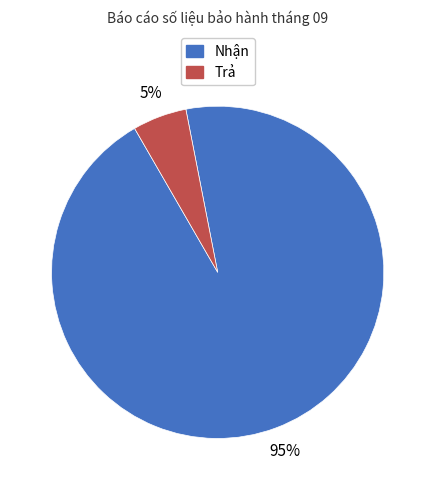

What percentage is the Nhận slice, to the nearest percent?

95%